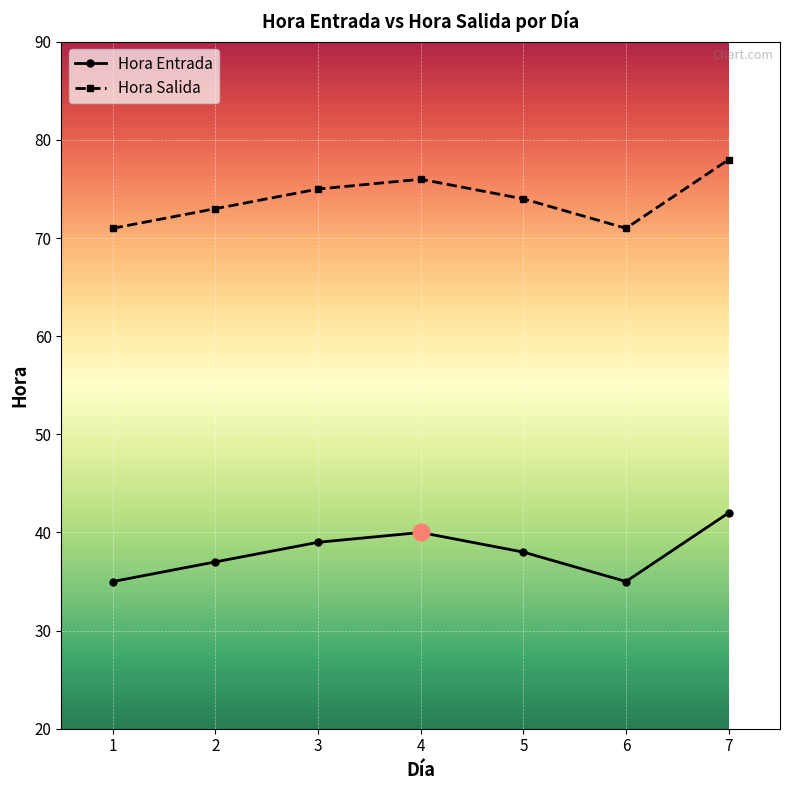

How many distinct data groups are displayed?

2